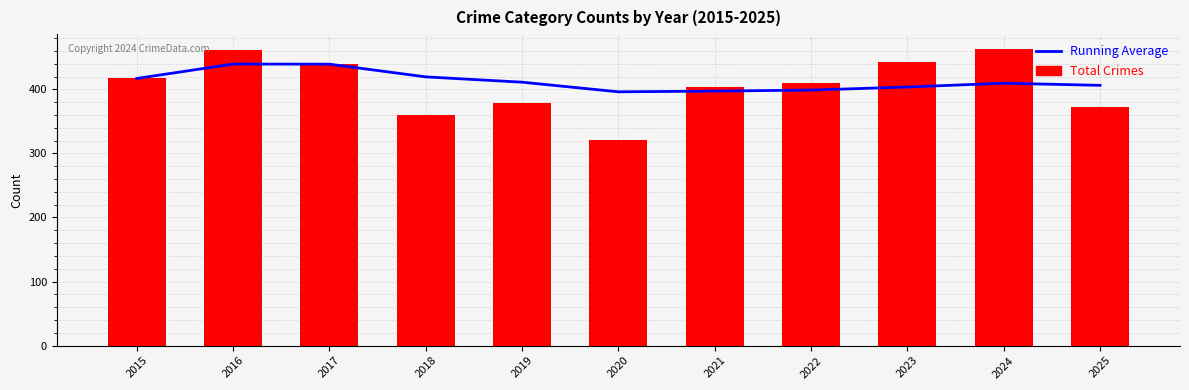

What is the difference between the Total Crimes values at 2021 and 2018?

44